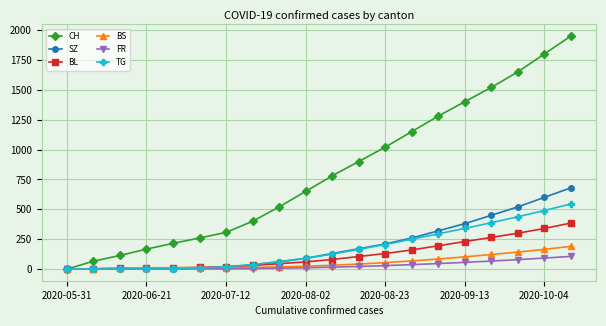

At how many categories does at least one series exceed 1204?

6